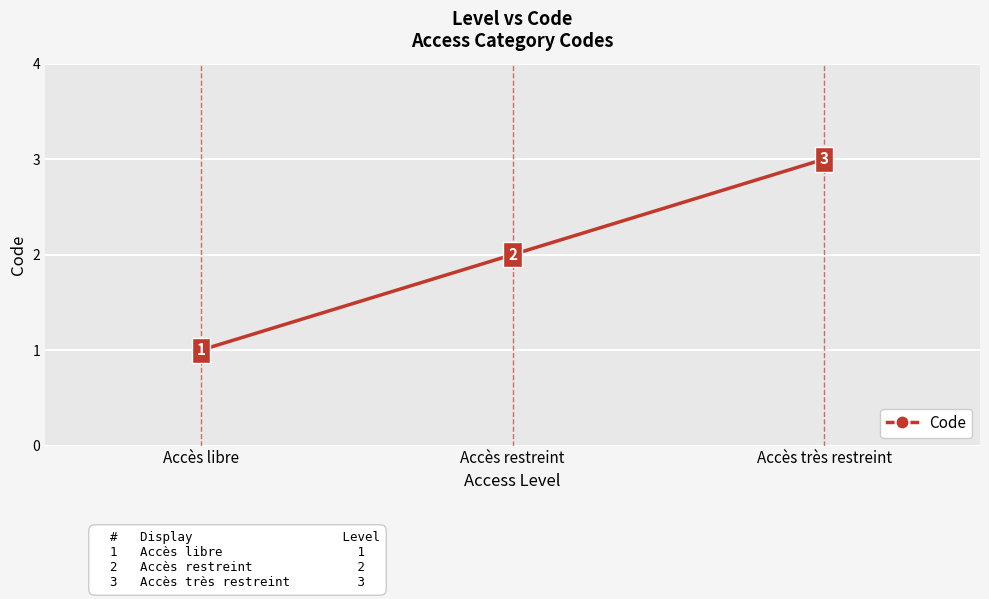

Is this an area chart (filled region under the line)?

No